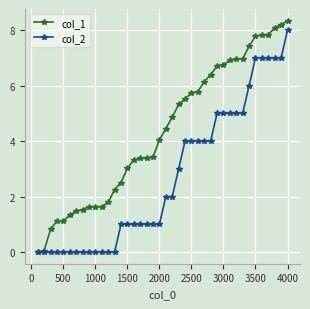

What is the maximum value for col_2?

8.0